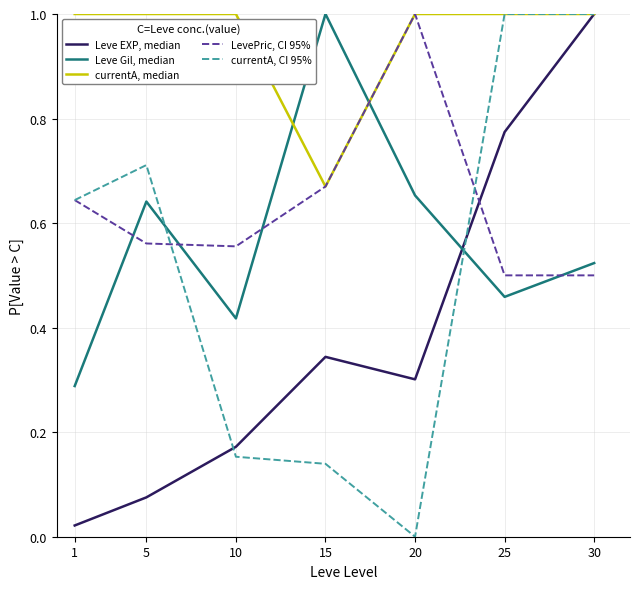

Which series has the widest spread of values?

currentA, CI 95%